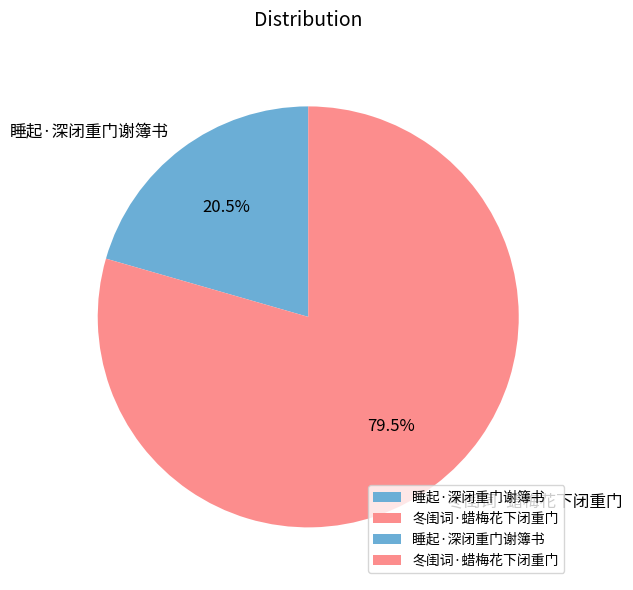

Approximately how many times larger is the value at 睡起·深闭重门谢簿书 compared to 冬闺词·蜡梅花下闭重门?

0.3